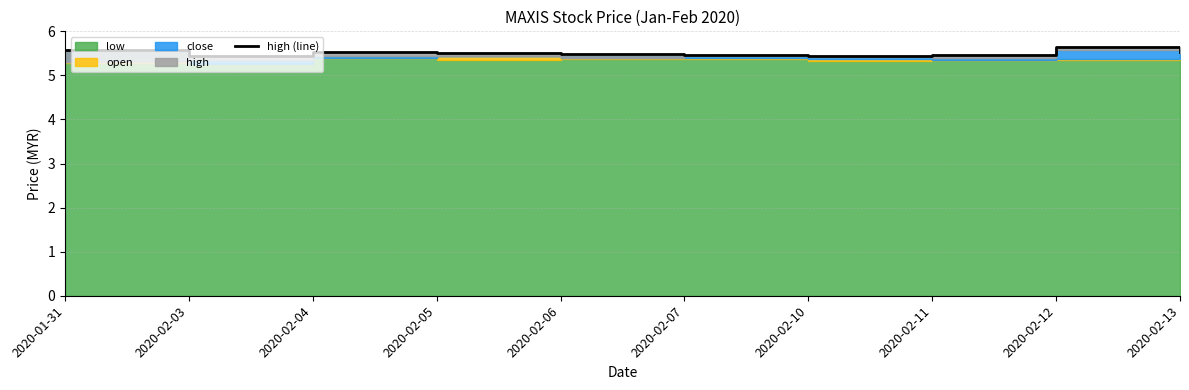

What is the label of the 3rd point from the left?

2020-02-04